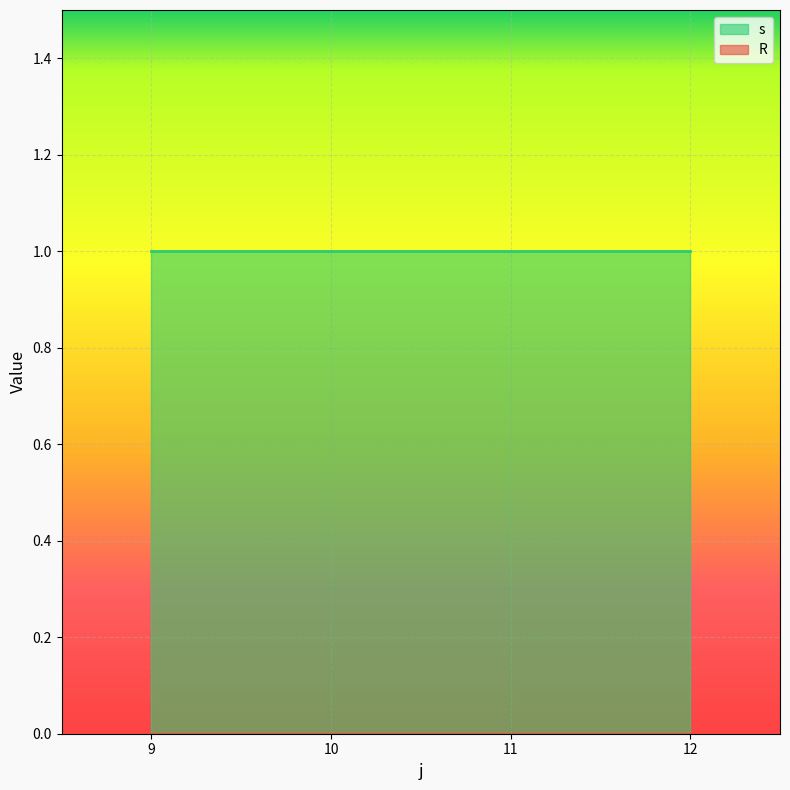

What are all the series names shown in the legend?

s, R